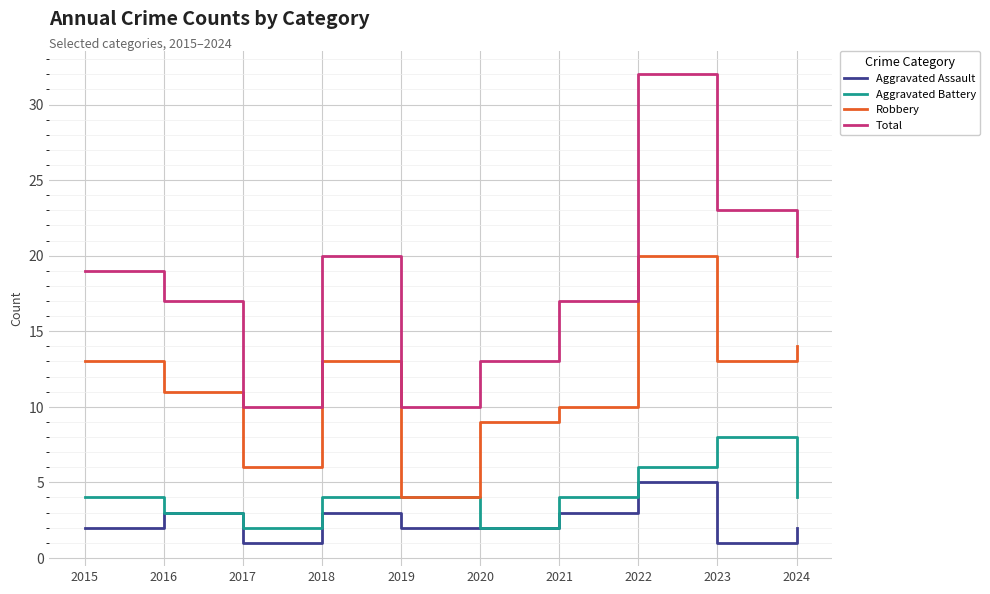

Reading left to right, list all the values displayed in this chart.

Aggravated Assault: 2	3	1	3	2	2	3	5	1	2
Aggravated Battery: 4	3	2	4	4	2	4	6	8	4
Robbery: 13	11	6	13	4	9	10	20	13	14
Total: 19	17	10	20	10	13	17	32	23	20